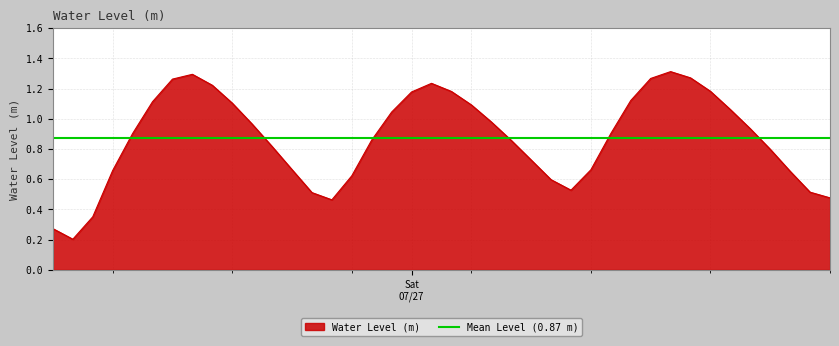

List the labels in order of value, smallest first.

2024-07-26 07:00:00, 2024-07-26 06:00:00, 2024-07-26 08:00:00, 2024-07-26 20:00:00, 2024-07-27 21:00:00, 2024-07-26 19:00:00, 2024-07-27 20:00:00, 2024-07-27 08:00:00, 2024-07-27 07:00:00, 2024-07-26 21:00:00, 2024-07-27 19:00:00, 2024-07-26 09:00:00, 2024-07-27 09:00:00, 2024-07-26 18:00:00, 2024-07-27 06:00:00, 2024-07-27 18:00:00, 2024-07-26 17:00:00, 2024-07-27 05:00:00, 2024-07-26 22:00:00, 2024-07-27 10:00:00, 2024-07-26 10:00:00, 2024-07-27 17:00:00, 2024-07-26 16:00:00, 2024-07-27 04:00:00, 2024-07-26 23:00:00, 2024-07-27 16:00:00, 2024-07-27 03:00:00, 2024-07-26 15:00:00, 2024-07-26 11:00:00, 2024-07-27 11:00:00, 2024-07-27 00:00:00, 2024-07-27 02:00:00, 2024-07-27 15:00:00, 2024-07-26 14:00:00, 2024-07-27 01:00:00, 2024-07-26 12:00:00, 2024-07-27 12:00:00, 2024-07-27 14:00:00, 2024-07-26 13:00:00, 2024-07-27 13:00:00